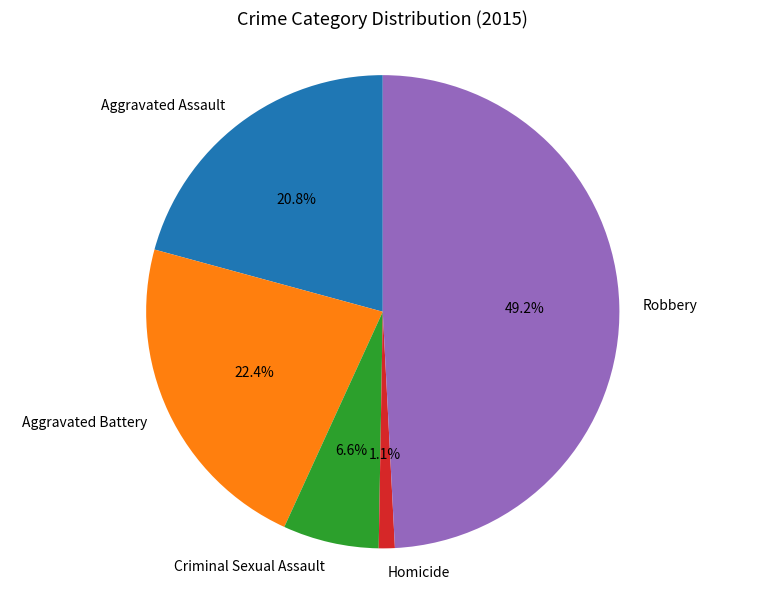

To the nearest percent, what is the average slice percentage?

20%